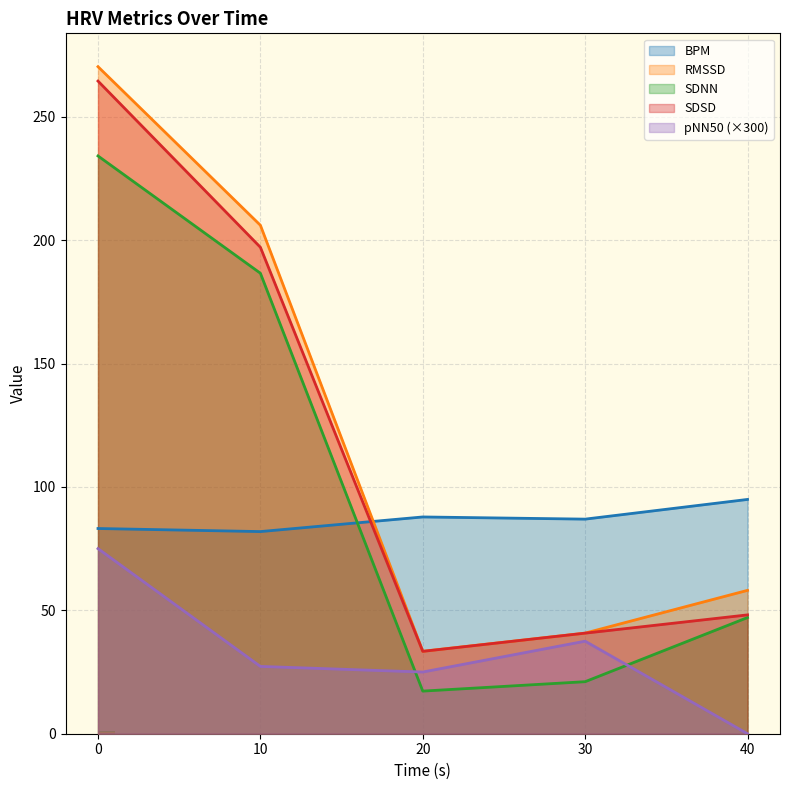

True or false: SDNN and RMSSD cross at least once.

False